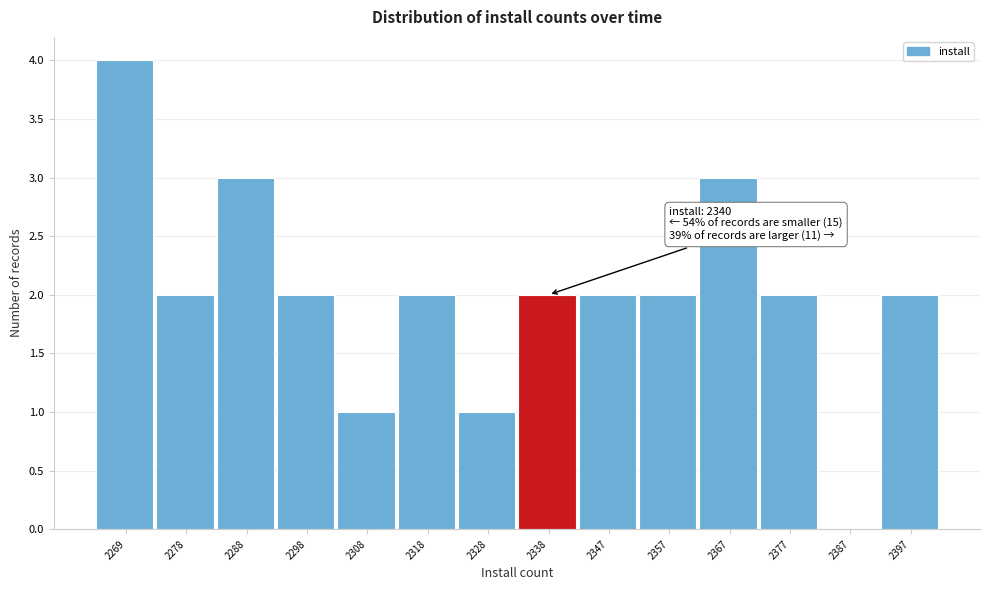

Reading right to left, list all the values displayed in this chart.

2397=2	2387=0	2377=2	2367=3	2357=2	2347=2	2338=2	2328=1	2318=2	2308=1	2298=2	2288=3	2278=2	2269=4